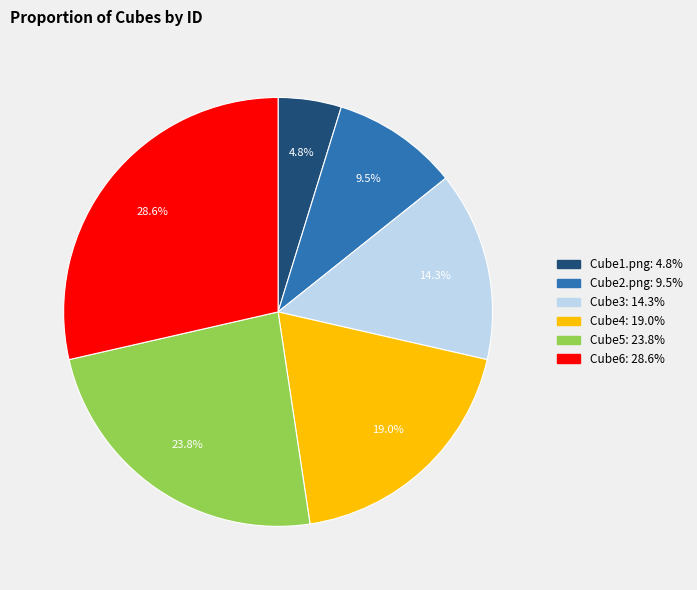

To the nearest percent, what is the difference between the largest and smallest slice percentages?

24%